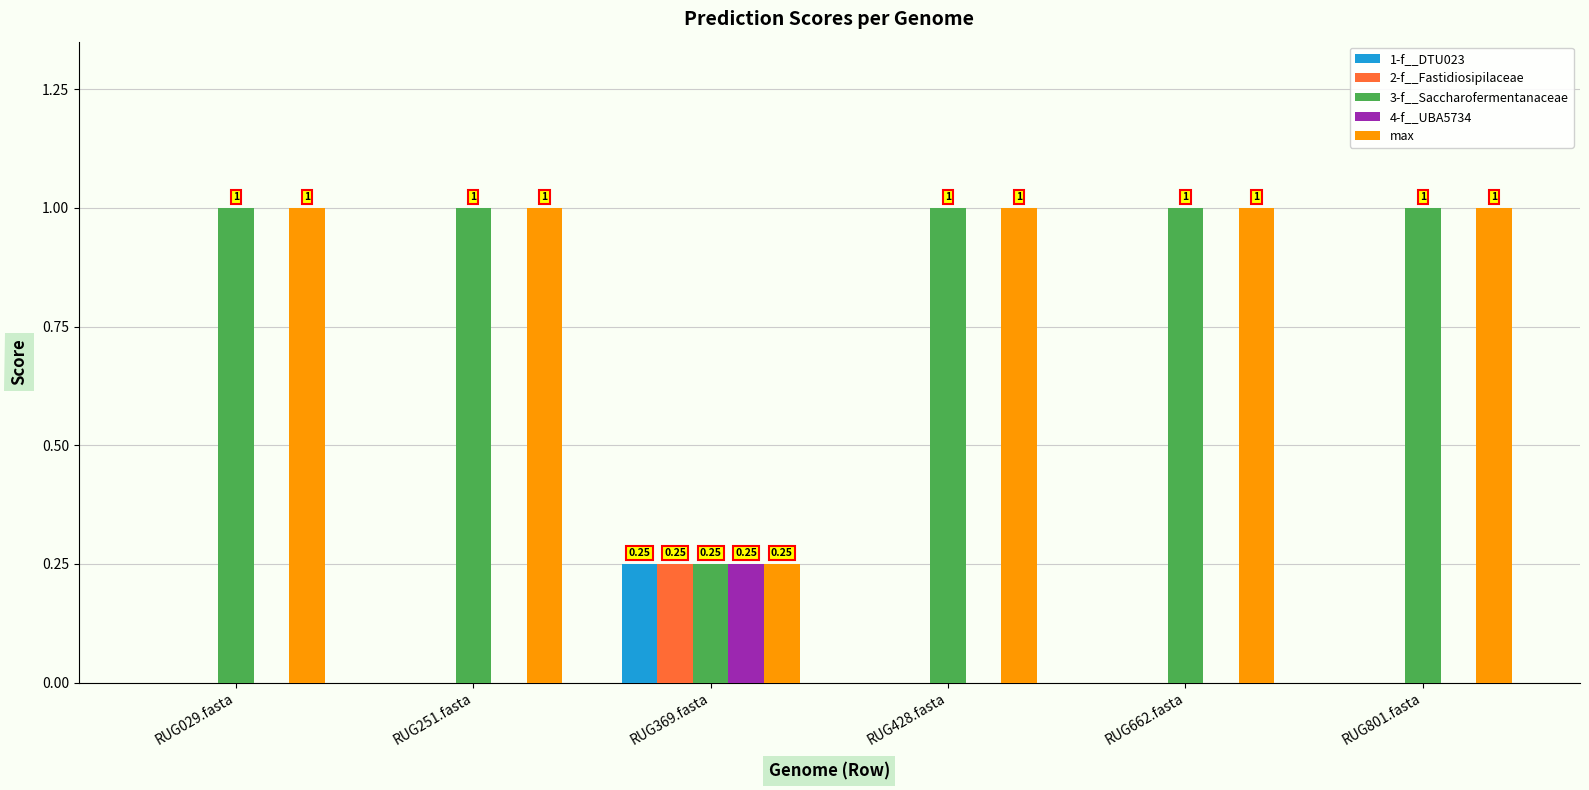

Is the value of max at RUG251.fasta greater than the value of 3-f__Saccharofermentanaceae at RUG369.fasta?

Yes